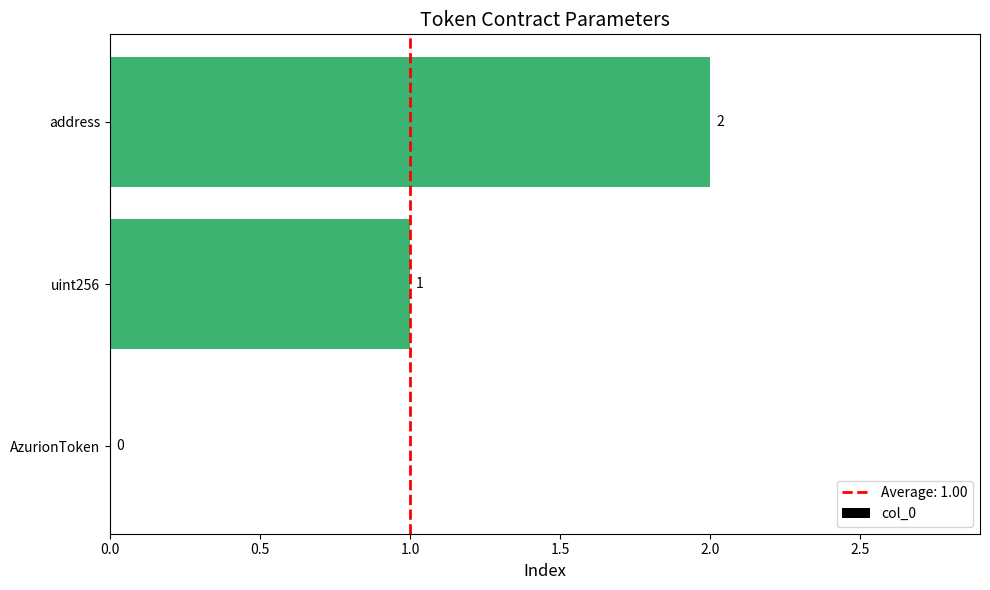

True or false: the data shows -1 at AzurionToken.

False